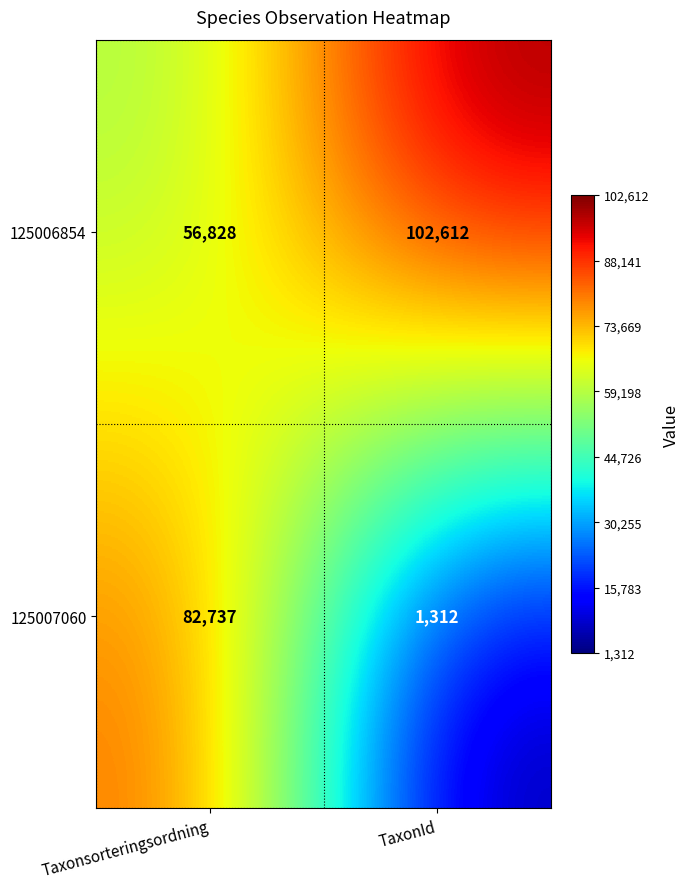

Which series changed the most between Taxonsorteringsordning and TaxonId?

125007060